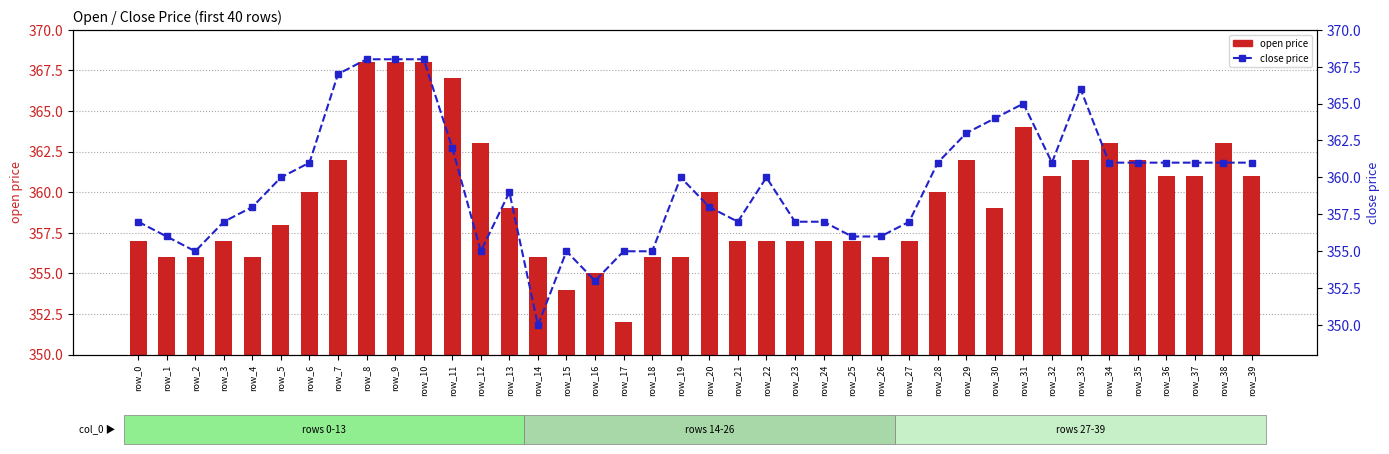

The close price series shows 361 at row_28. True or false?

True